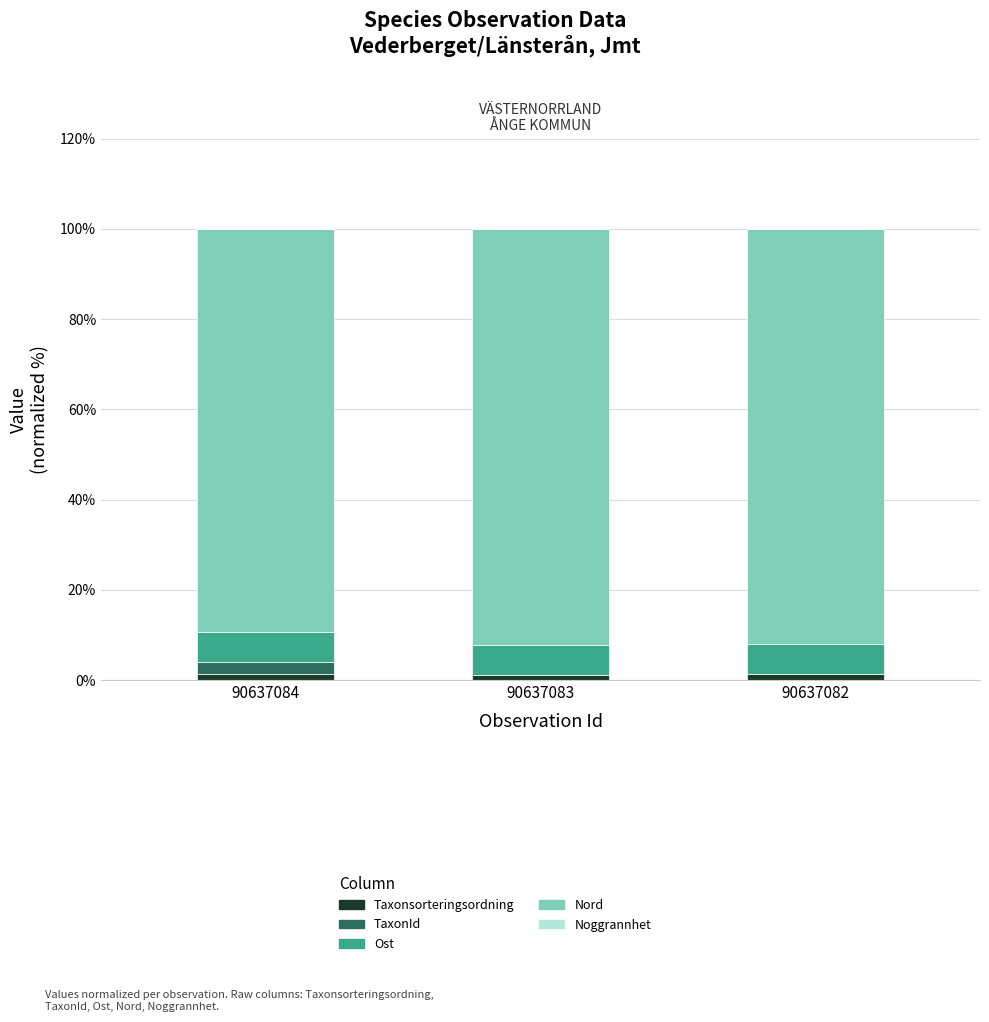

True or false: Taxonsorteringsordning has a value of 1.2 at 90637084.

True